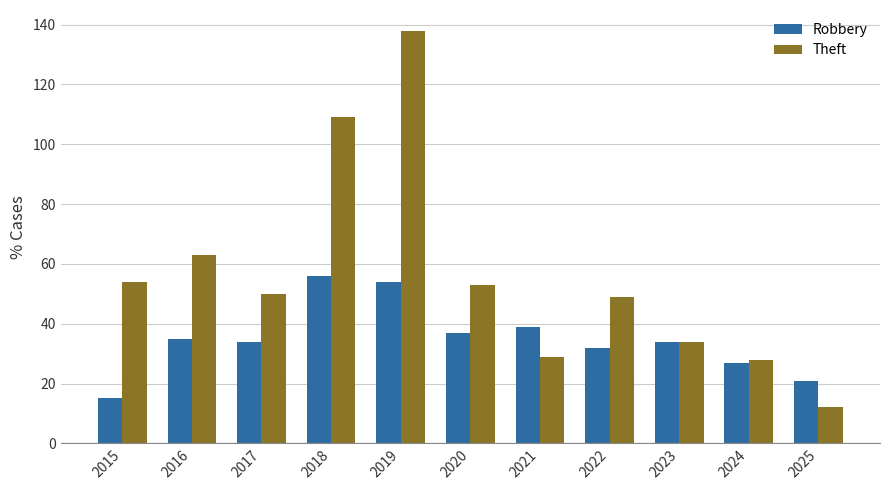

Reading left to right, transcribe all the data shown in this chart.

Robbery: 15	35	34	56	54	37	39	32	34	27	21
Theft: 54	63	50	109	138	53	29	49	34	28	12